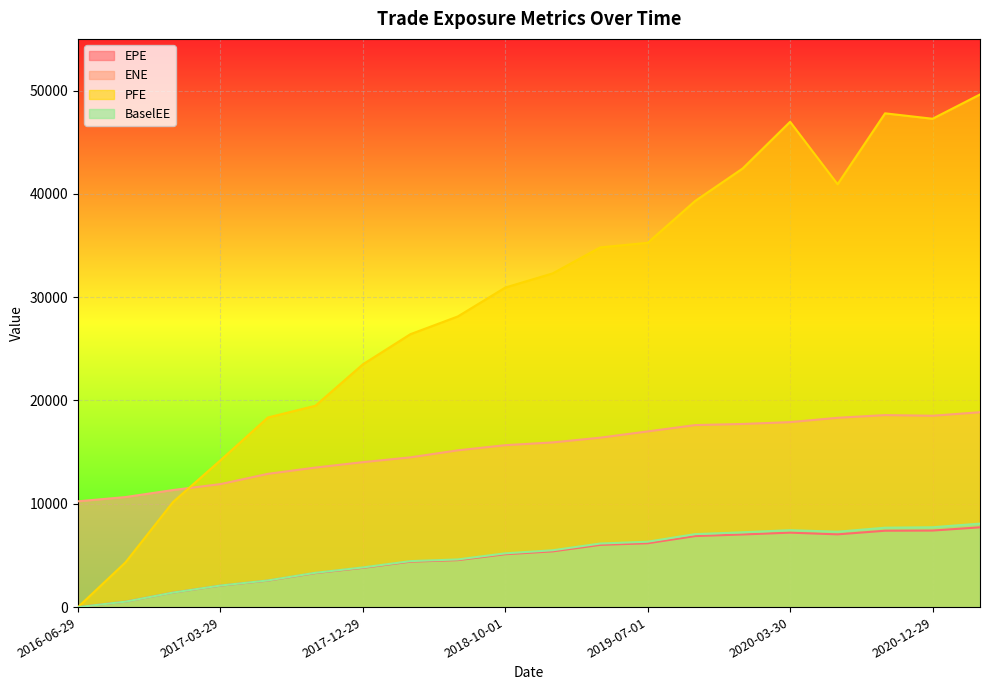

What is the value of the PFE point at the 20th from the left?

49619.7